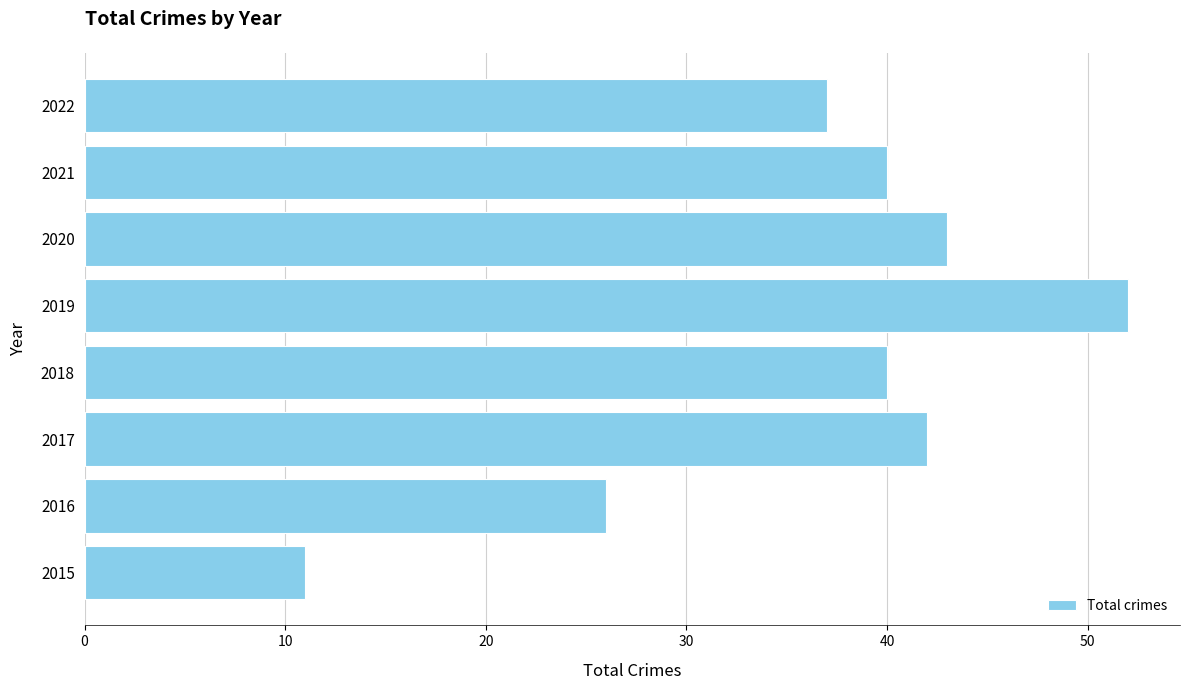

At which label is the value closest to 31?

2016